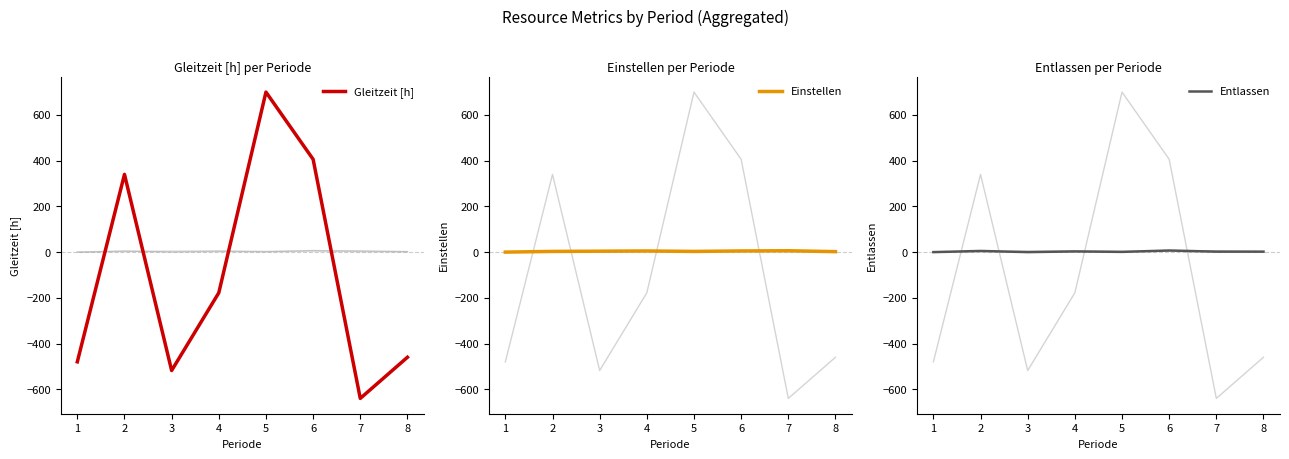

In Gleitzeit [h], how many points are higher than both neighbors (excluding endpoints)?

2